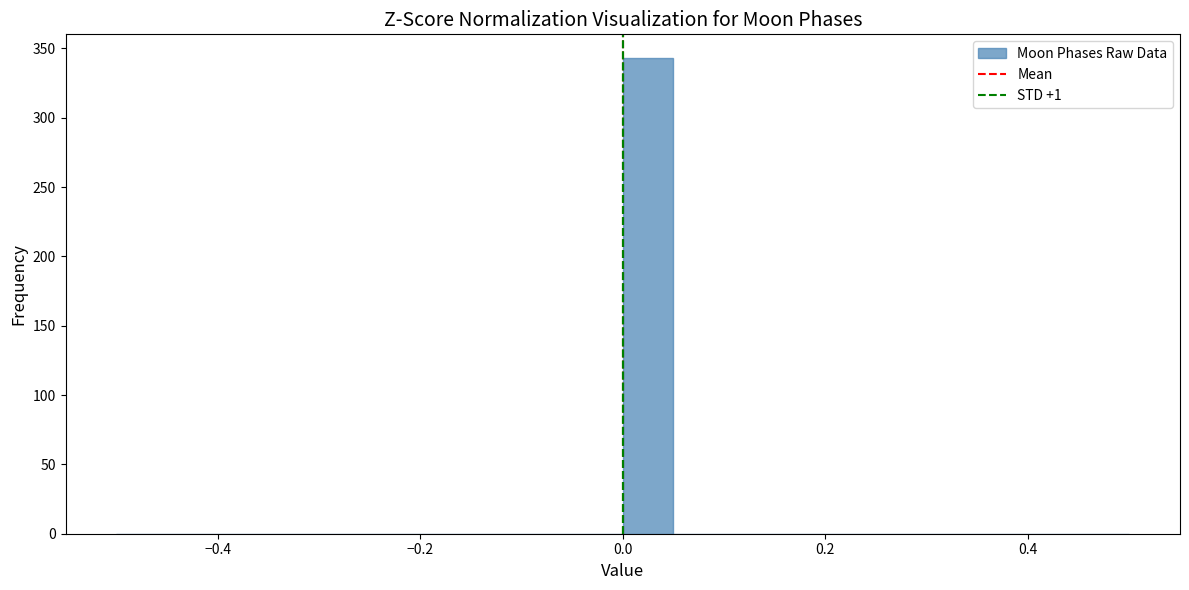

Around what value on the x-axis is the tallest bar? Give the approximate position of its centre, as read against the axis.

0.02